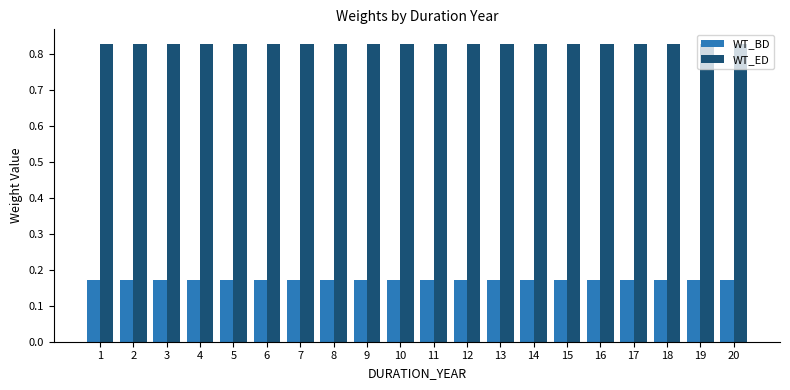

At 4, list the series in order from largest to smallest.

WT_ED, WT_BD